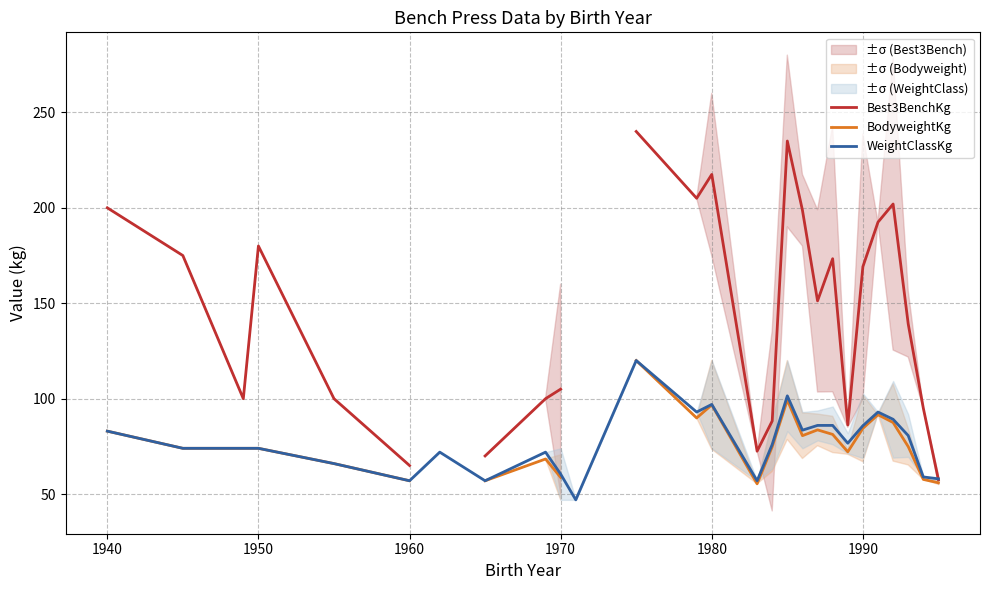

What is the minimum value for WeightClassKg?

47.0